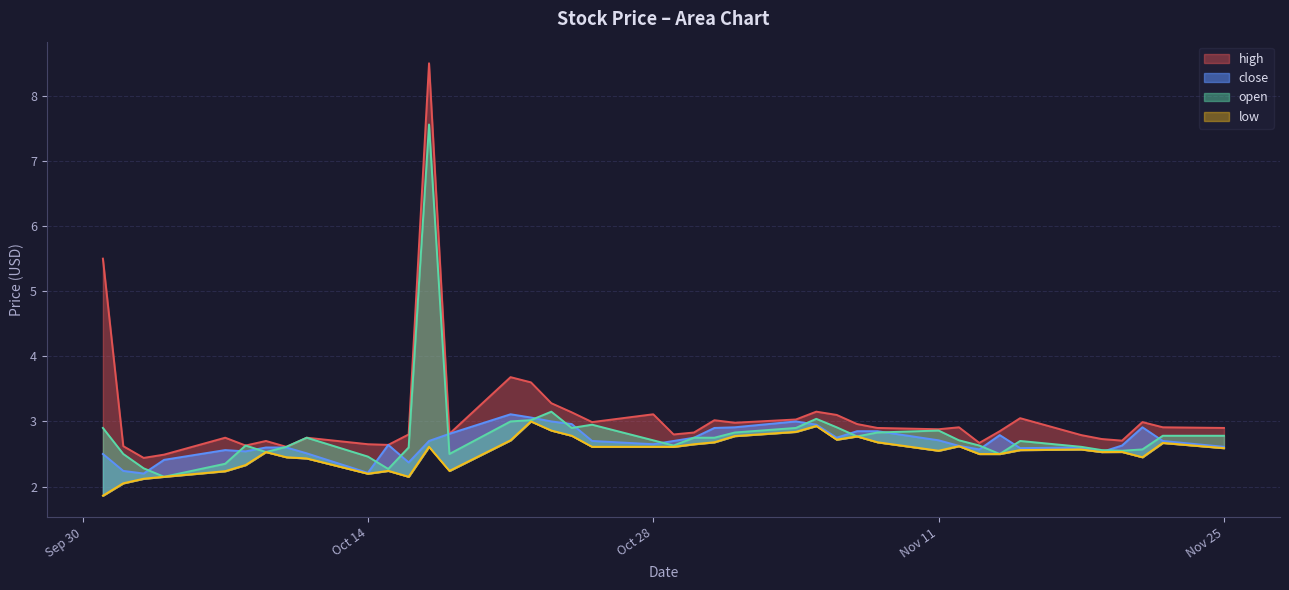

True or false: high and open cross at least once.

False